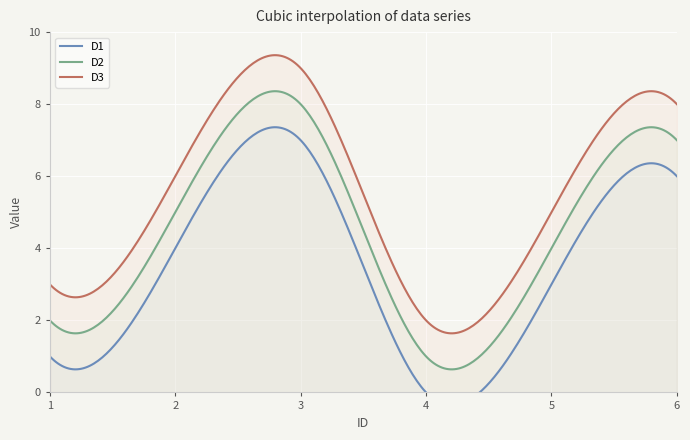

What is the total value across all series at 5?

12